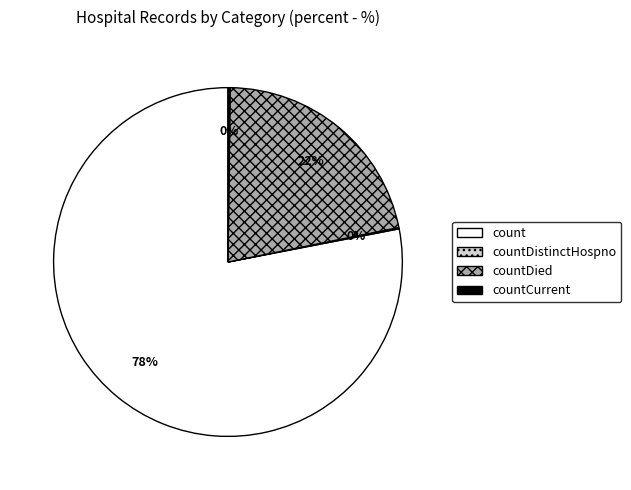

Is it true that countDied is 22% of the pie?

True